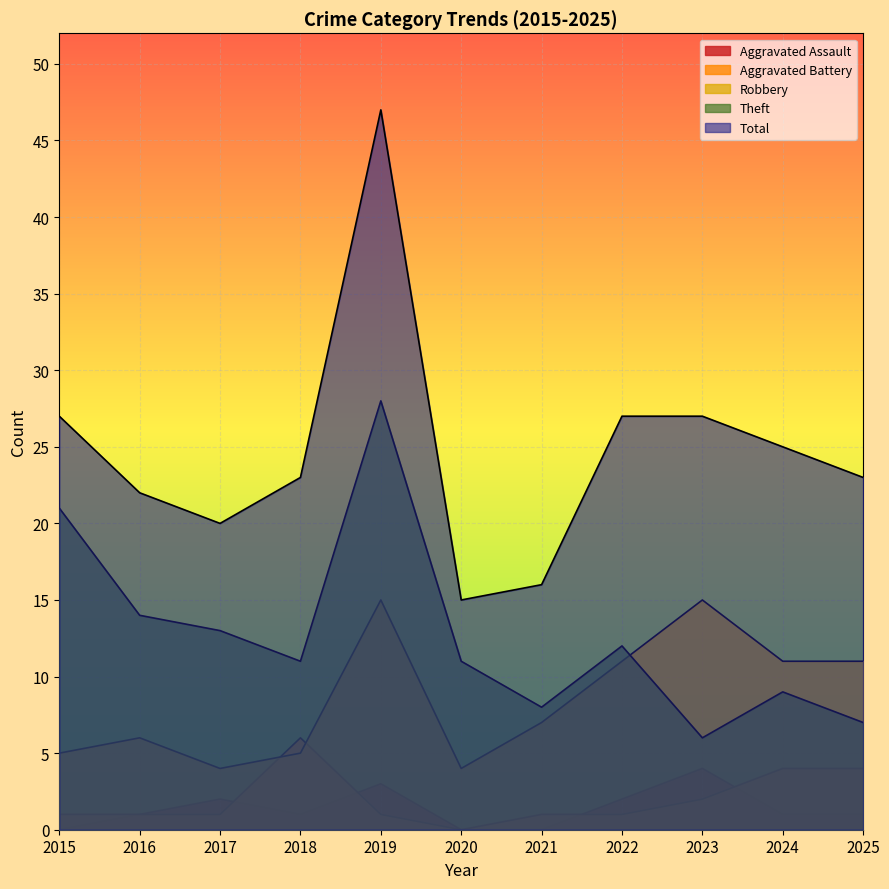

The value of Theft at 2025 is 7. True or false?

True